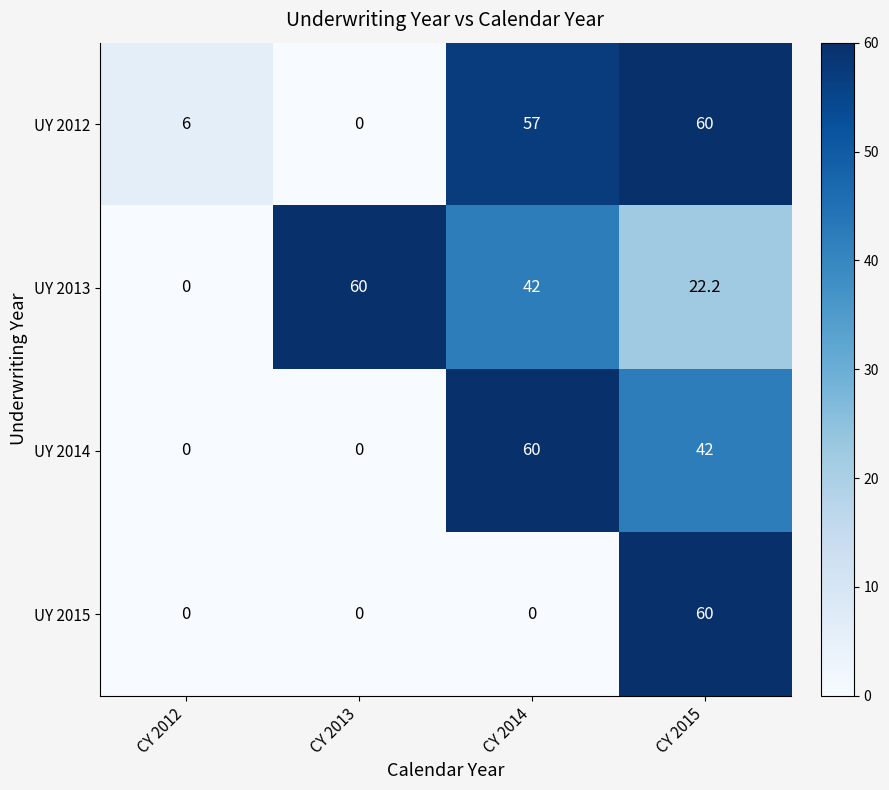

What is the difference between the maximum and minimum values in the UY 2015 series?

60.0